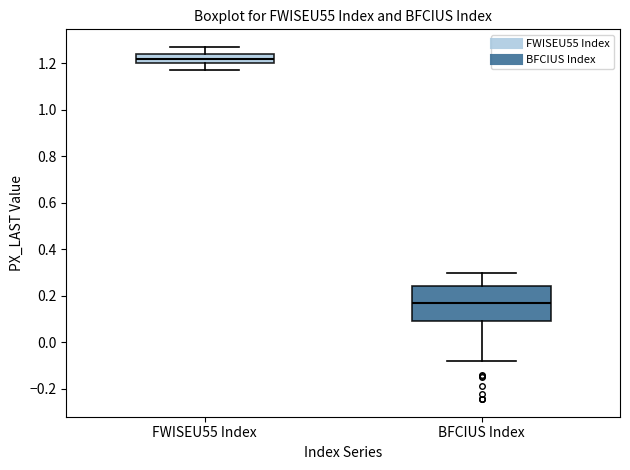

Reading left to right, transcribe this box plot: for each box, give where its median line is, the range the box spans, and where its two whiskers end, as read against the y-axis. The values are not printed on the chart, so give them approximately, as read against the axis.

FWISEU55 Index: median 1.22, box 1.20 to 1.24, whiskers 1.18 to 1.28
BFCIUS Index: median 0.16, box 0.10 to 0.24, whiskers -0.08 to 0.30